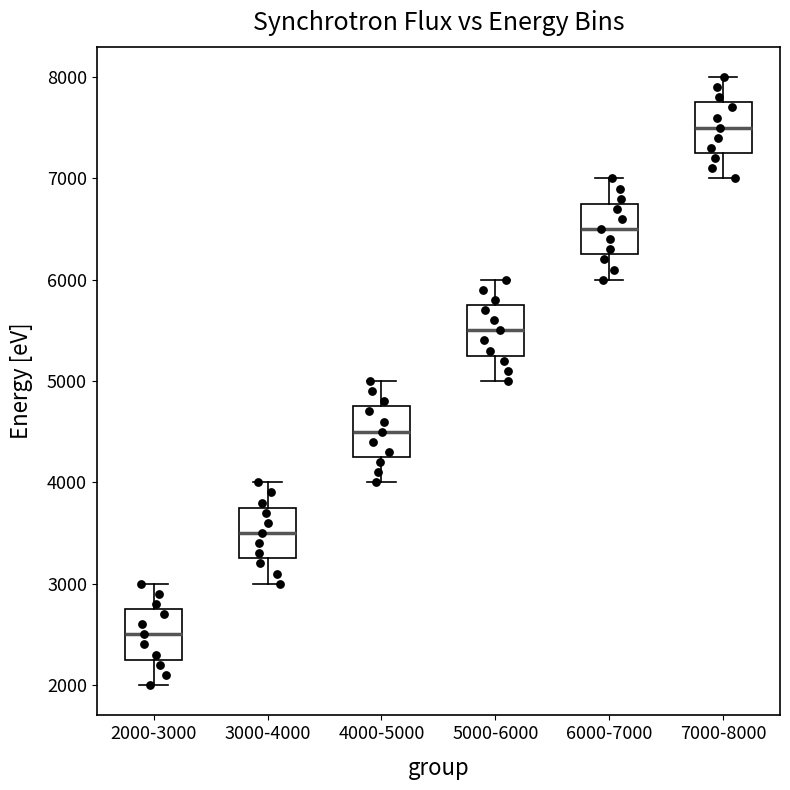

Where is the lower edge of the box for 6000-7000 on the y-axis? The values are not printed on the chart, so give them approximately, as read against the axis.

6300